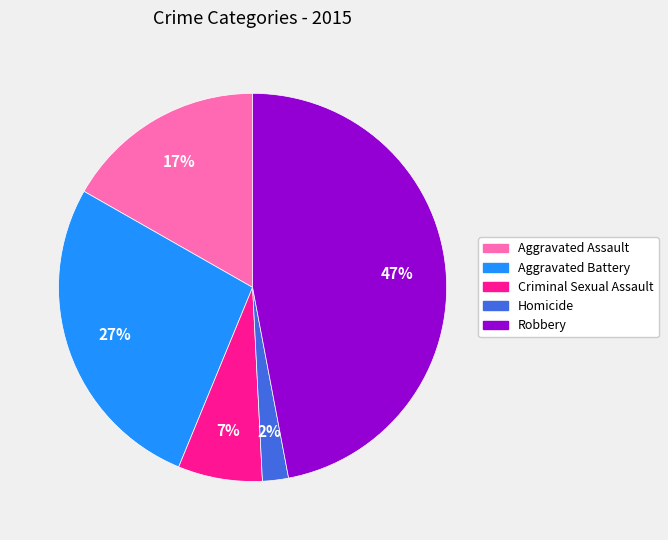

How many segments does this pie chart have?

5